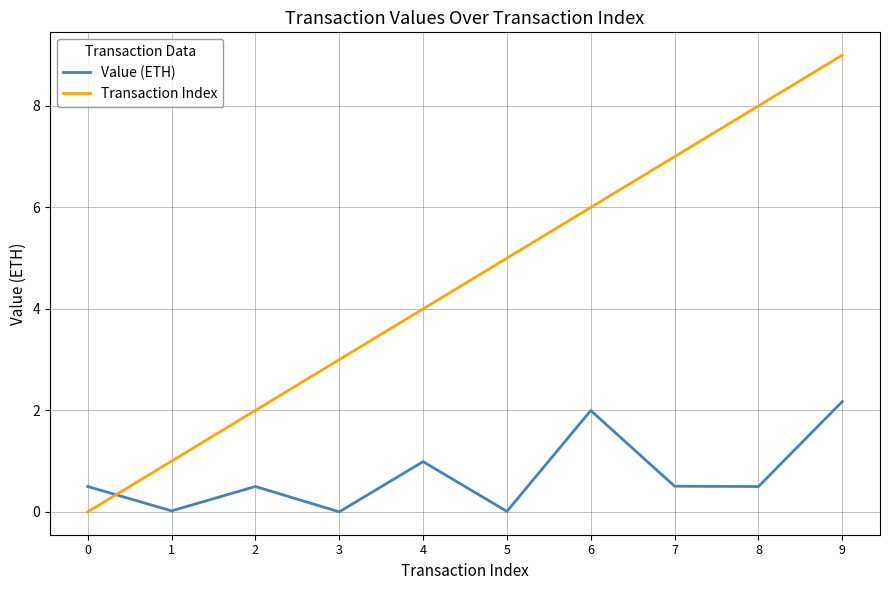

At which category does Value (ETH) reach its first local valley?

1